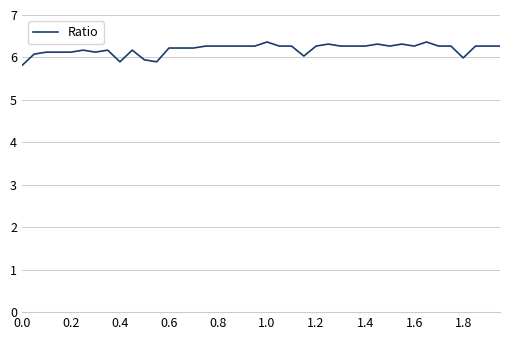

What is the difference between the maximum and minimum values?

0.6